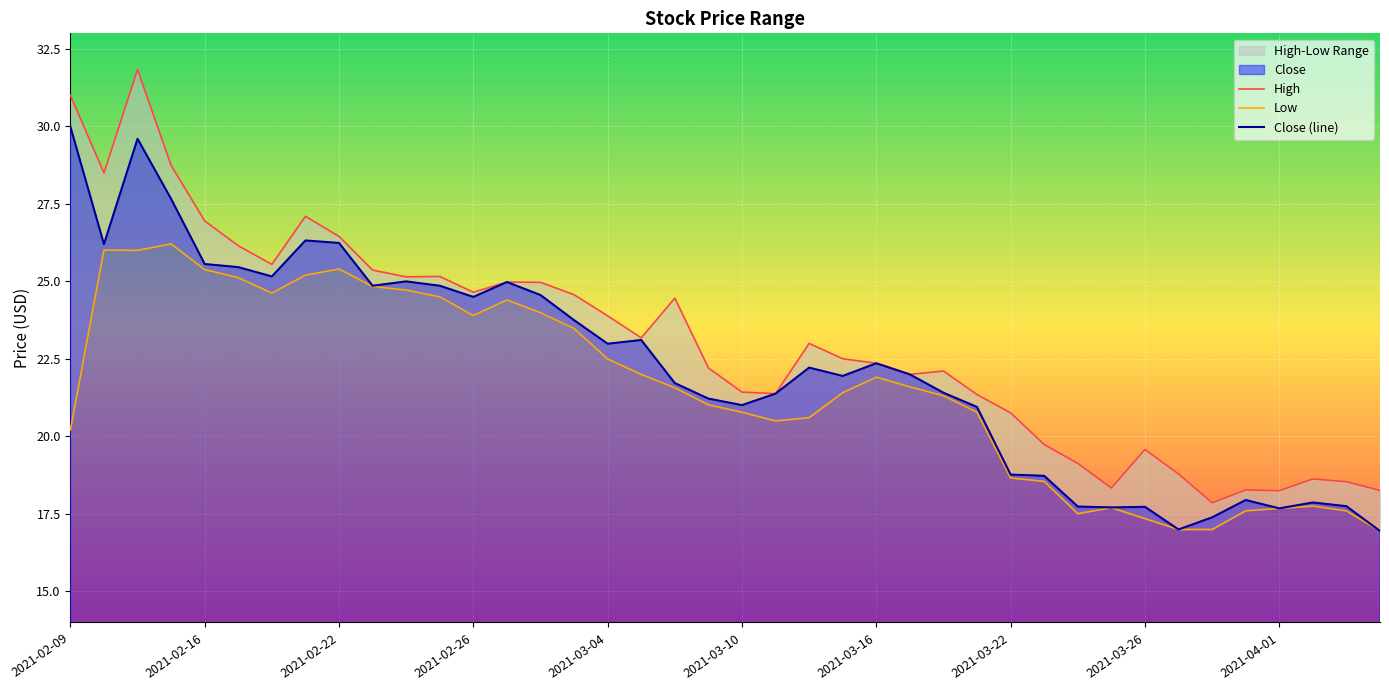

Rank the series at 35 from lowest to highest value.

Low, Close (line), High